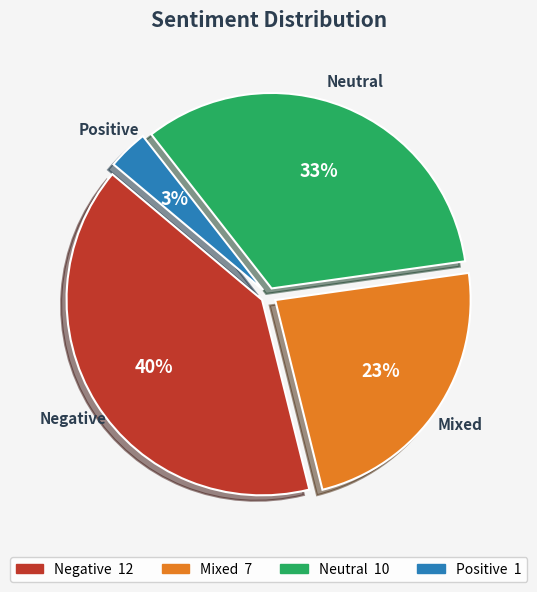

Combined, do Neutral and Mixed account for over 50%?

Yes